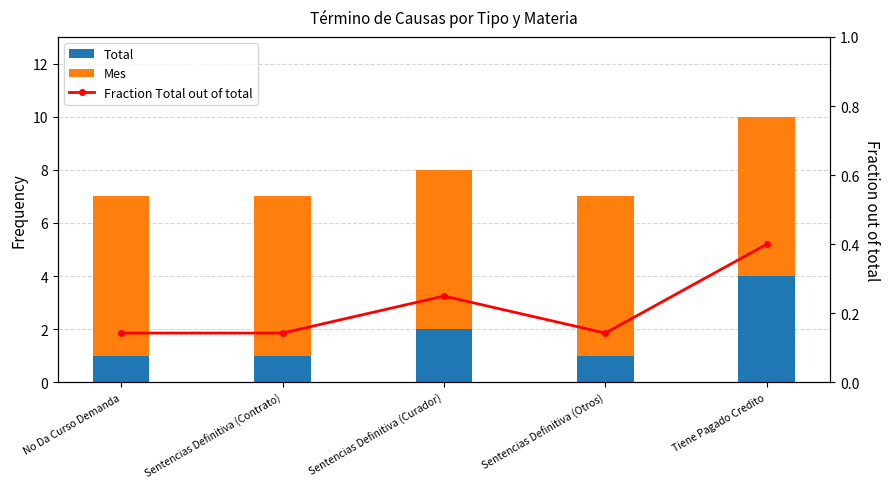

Which series has the widest spread of values?

Total